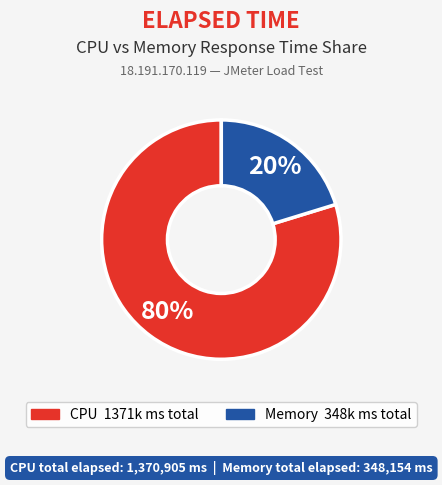

Count the number of slices in the pie.

2